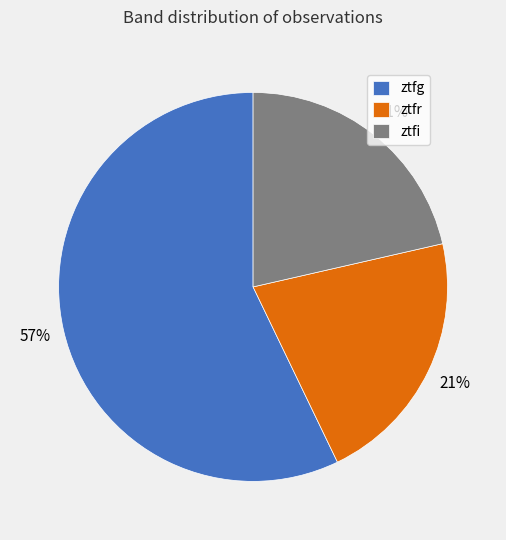

What is the largest slice in the pie chart?

ztfg